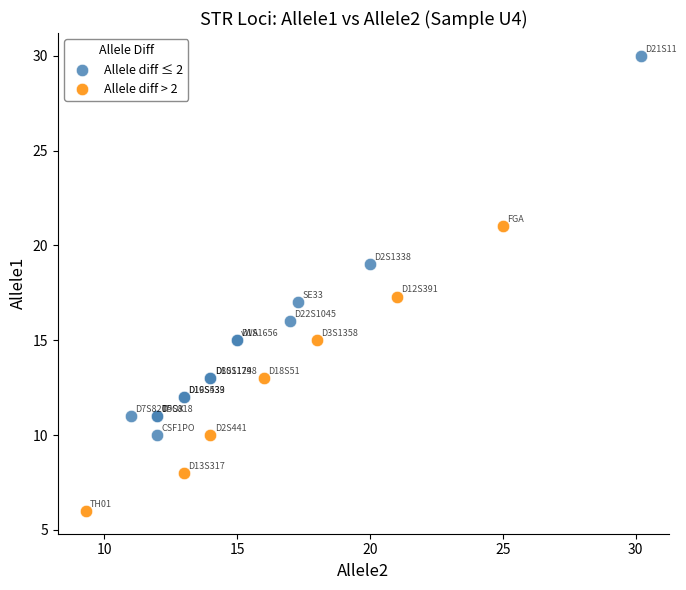

What are all the series names shown in the legend?

Allele diff ≤ 2, Allele diff > 2